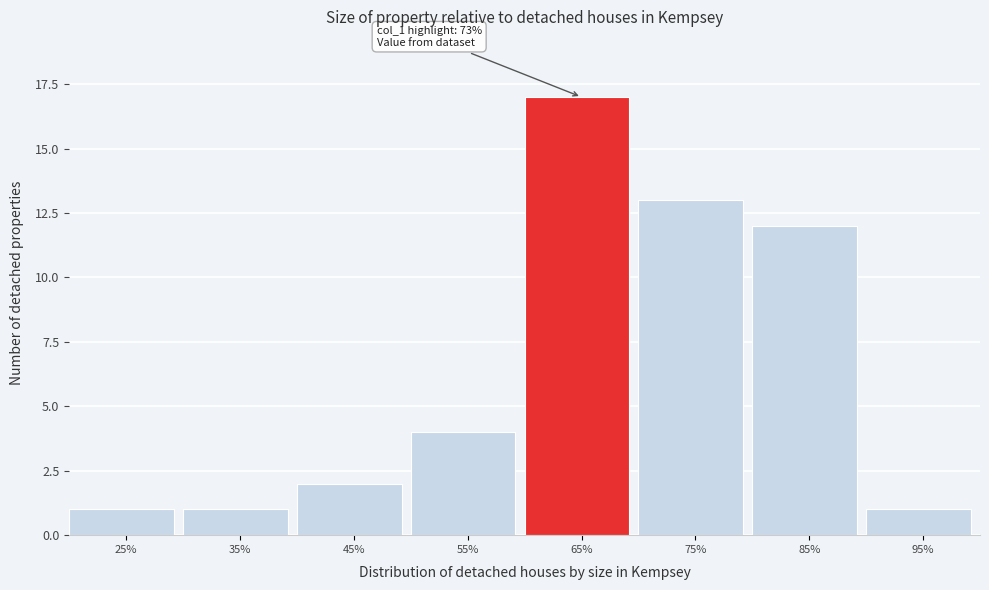

Reading left to right, list all the values displayed in this chart.

25%=1	35%=1	45%=2	55%=4	65%=17	75%=13	85%=12	95%=1